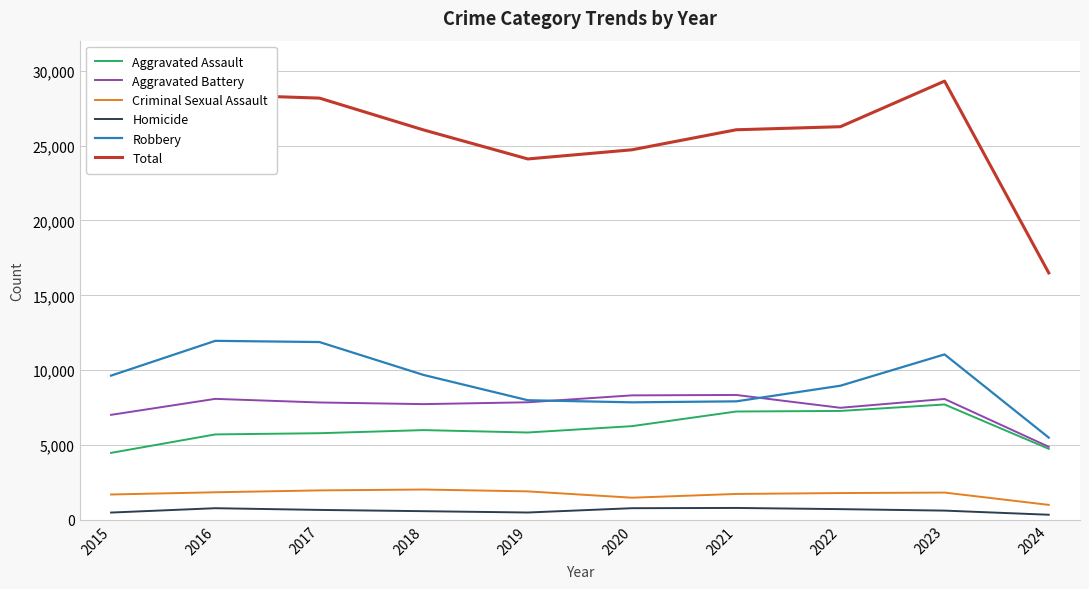

Which category has the lowest value in the Criminal Sexual Assault series?

2024